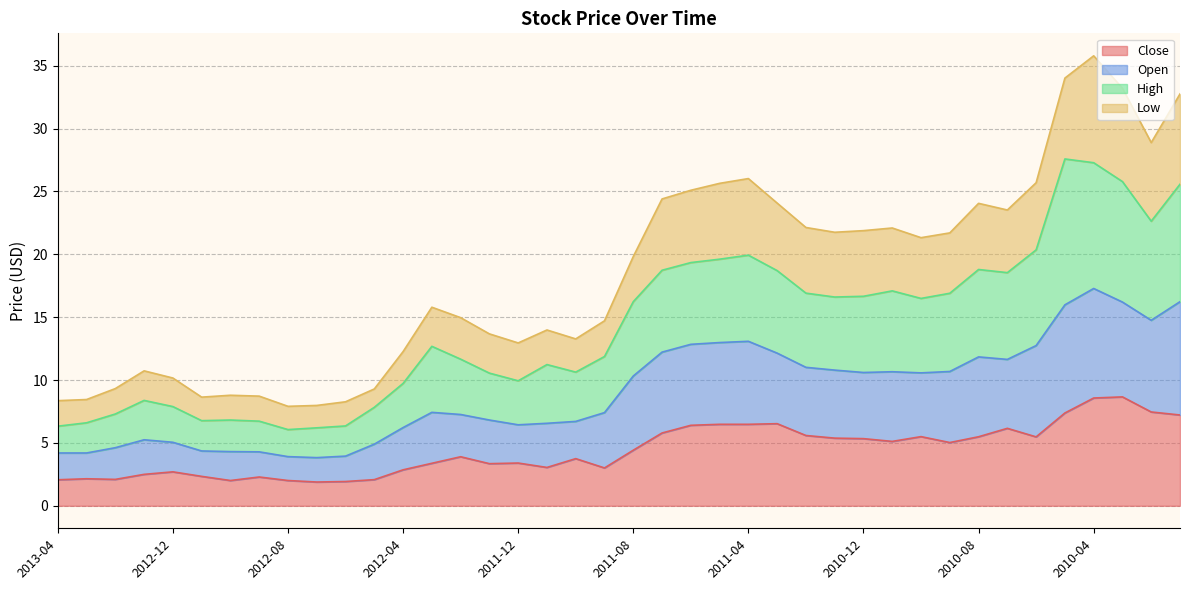

Rank the categories by Low value from highest to lowest.

2010-04, 2010-01, 2010-03, 2010-05, 2010-02, 2011-04, 2011-05, 2011-06, 2010-06, 2011-07, 2011-03, 2010-08, 2010-07, 2011-02, 2011-01, 2010-09, 2010-11, 2010-12, 2010-10, 2011-08, 2012-03, 2011-09, 2012-02, 2012-01, 2011-10, 2011-11, 2011-12, 2012-04, 2013-01, 2012-12, 2012-05, 2013-02, 2012-11, 2012-10, 2012-09, 2013-04, 2013-03, 2012-06, 2012-08, 2012-07